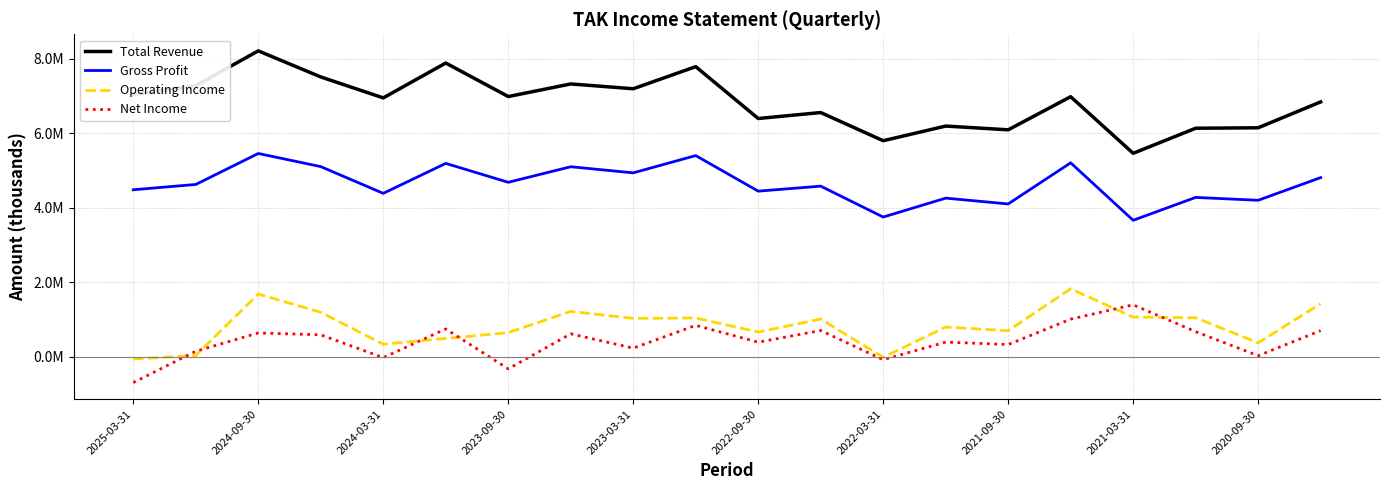

What are all the series names shown in the legend?

Total Revenue, Gross Profit, Operating Income, Net Income